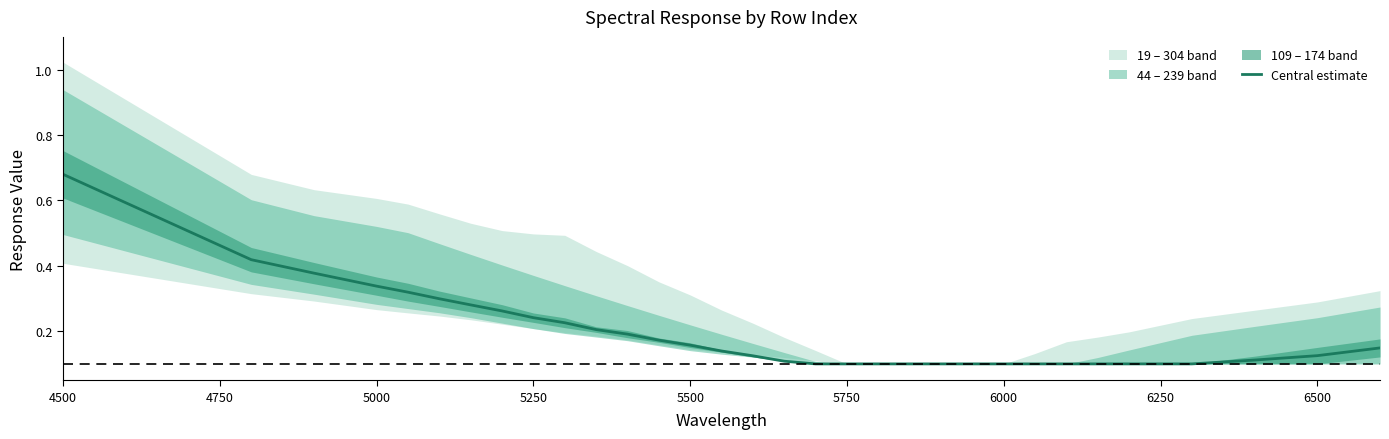

Count the values in the range 0 to 1.

32